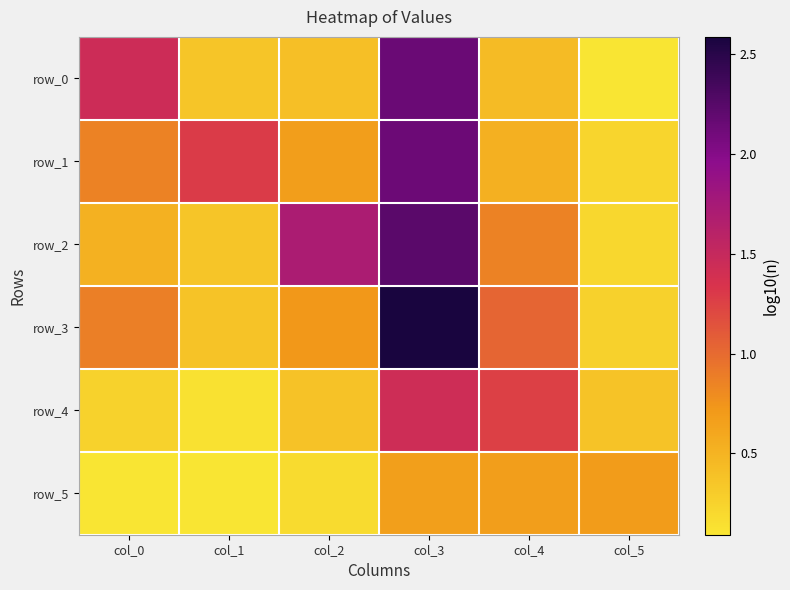

What value does the row_1 series have at col_0?

0.9